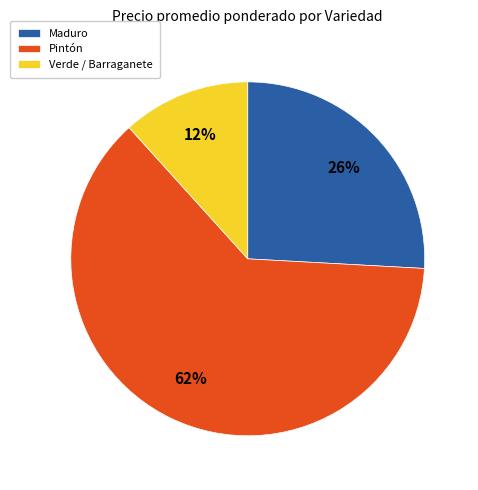

Rank the categories by value from highest to lowest.

Pintón, Maduro, Verde / Barraganete